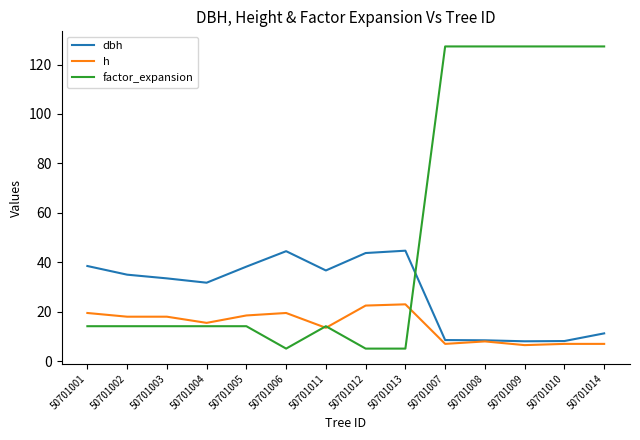

What is the maximum value shown in the chart?

127.3